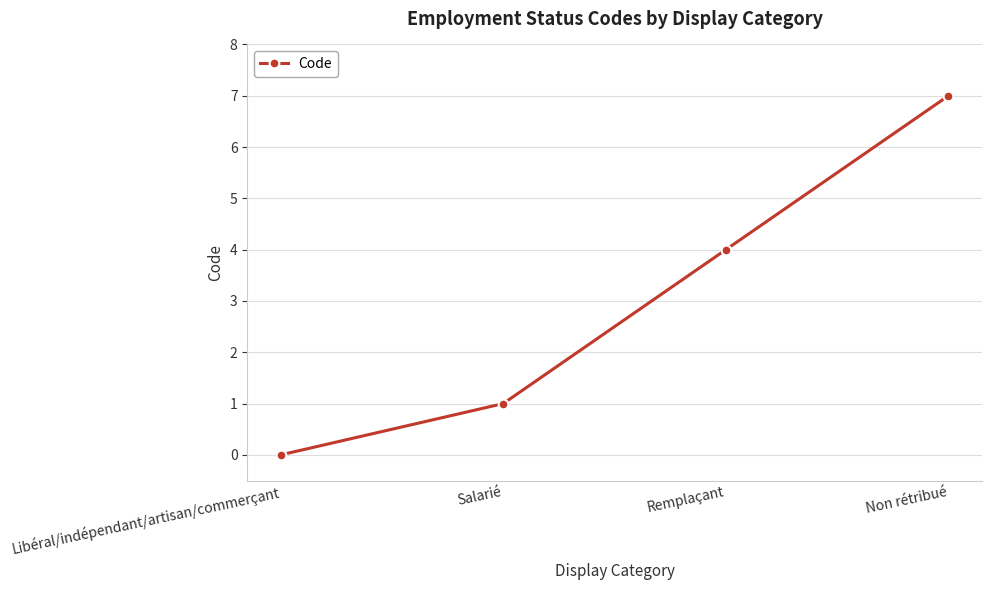

How many series are shown in this chart?

1